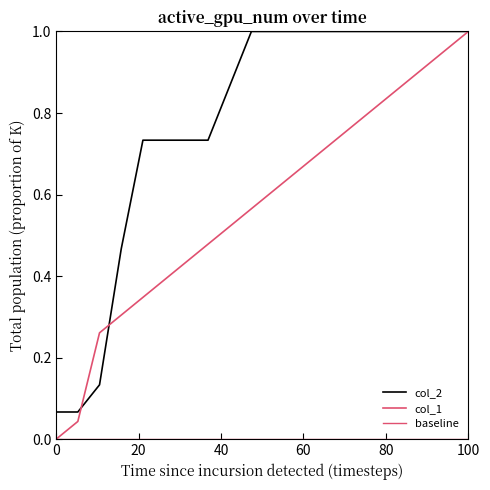

Reading right to left, list all the values displayed in this chart.

col_2: 1.0	1.0	1.0	1.0	1.0	1.0	1.0	1.0	1.0	1.0	1.0	0.9	0.7	0.7	0.7	0.7	0.5	0.1	0.1	0.1
col_1: 1.0	1.0	0.9	0.9	0.8	0.8	0.7	0.7	0.7	0.6	0.6	0.5	0.5	0.4	0.4	0.3	0.3	0.3	0.0	0.0
baseline: 0.0	0.0	0.0	0.0	0.0	0.0	0.0	0.0	0.0	0.0	0.0	0.0	0.0	0.0	0.0	0.0	0.0	0.0	0.0	0.0